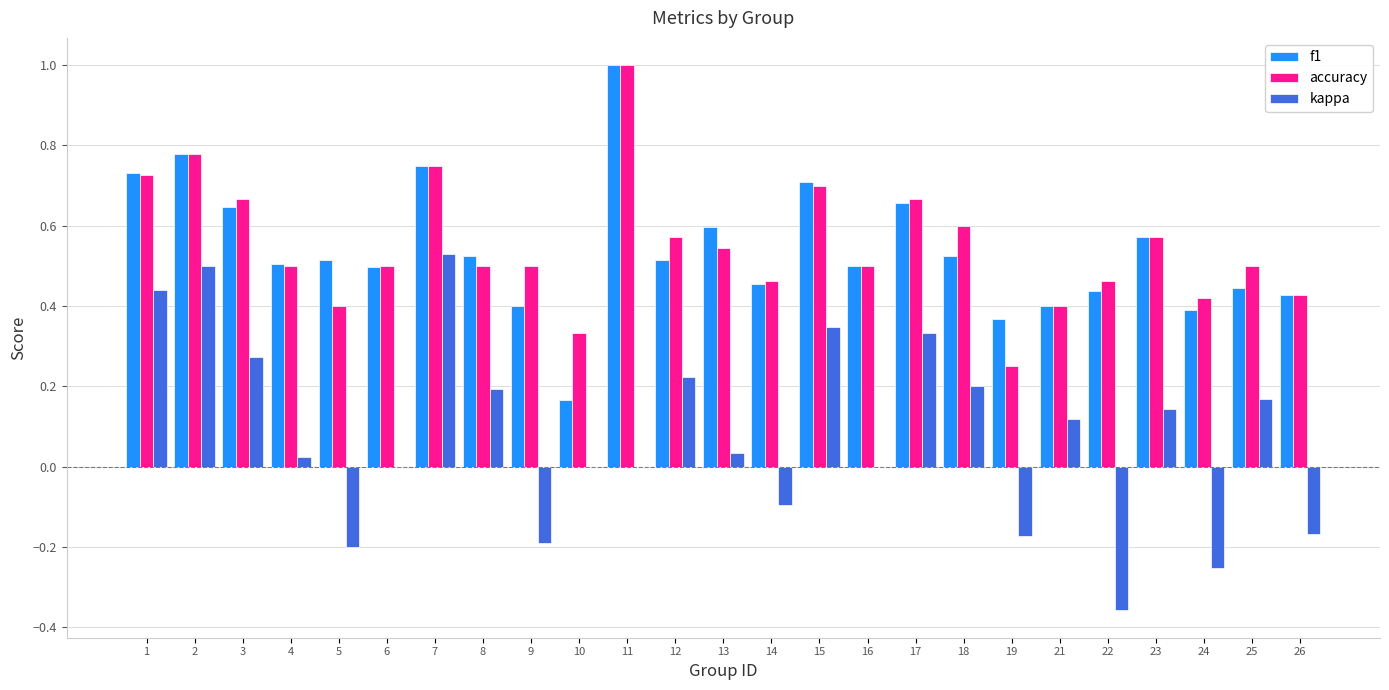

Which category has the highest value across all series?

11